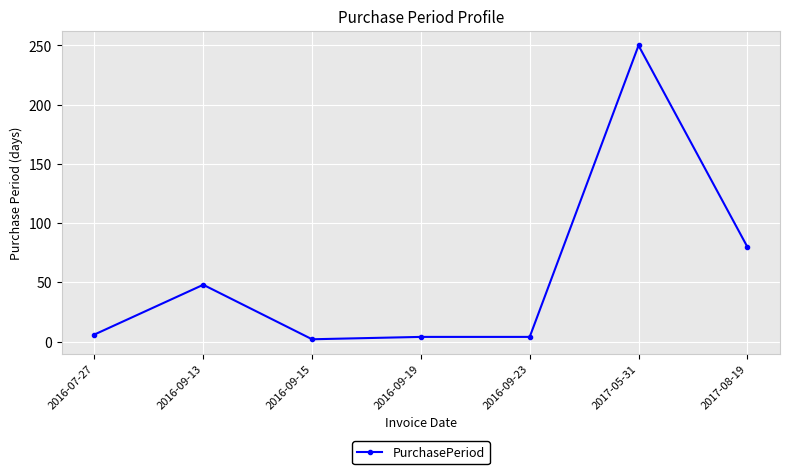

Between 2016-09-19 and 2016-09-13, which is larger?

2016-09-13